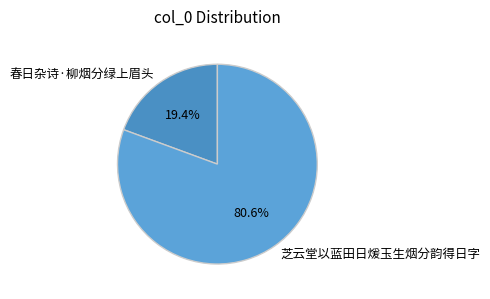

How many segments does this pie chart have?

2